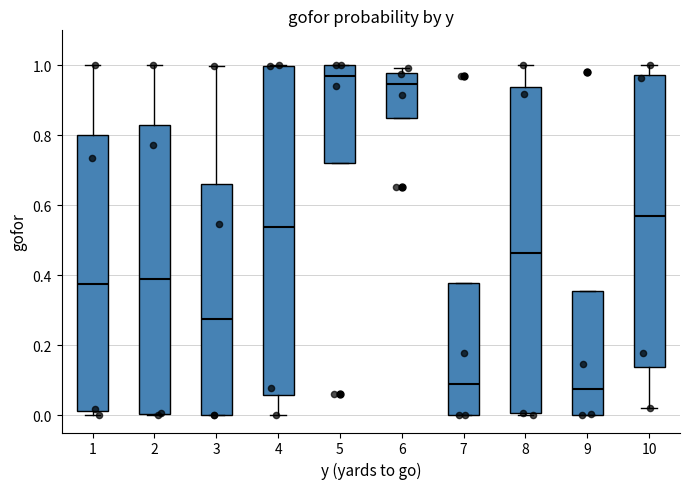

Which box has the highest median line?

5